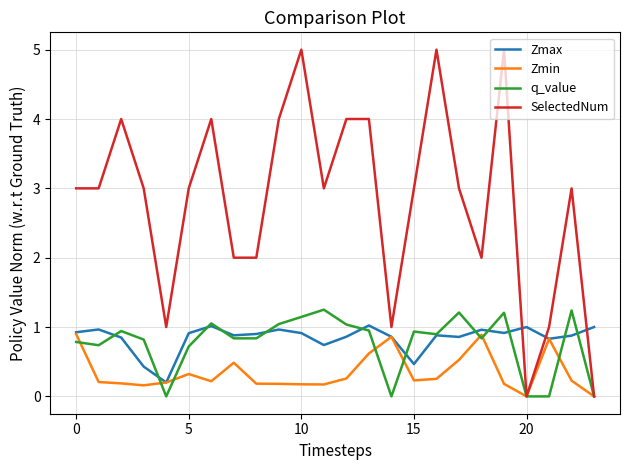

Which series has the widest spread of values?

SelectedNum